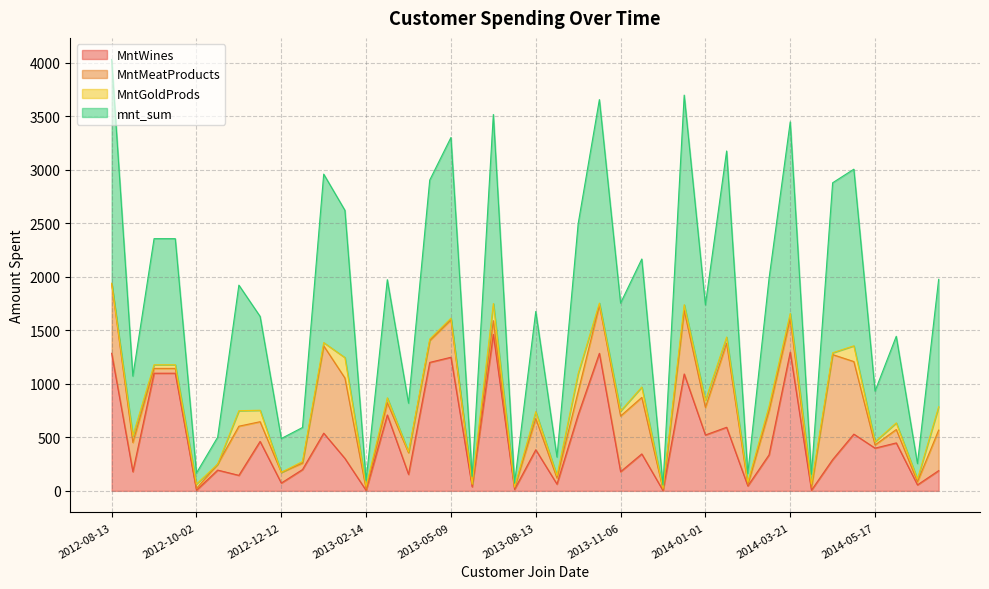

True or false: mnt_sum and MntWines intersect in this chart.

False